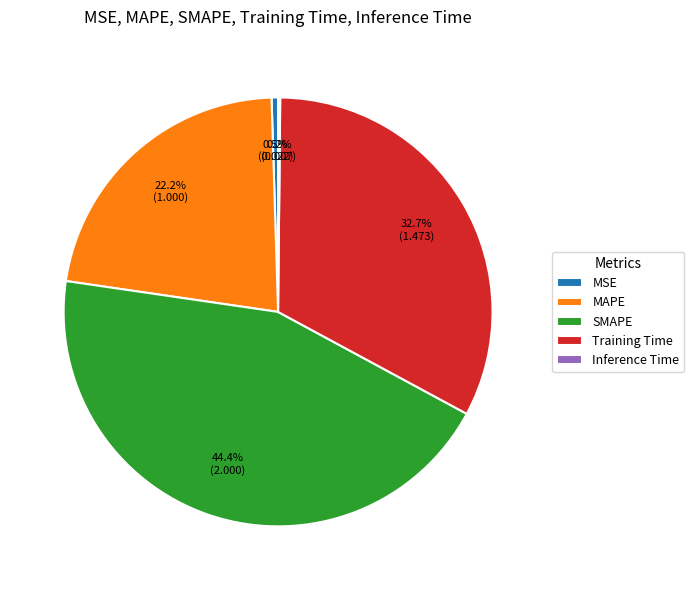

To the nearest percent, what portion does Training Time represent?

33%